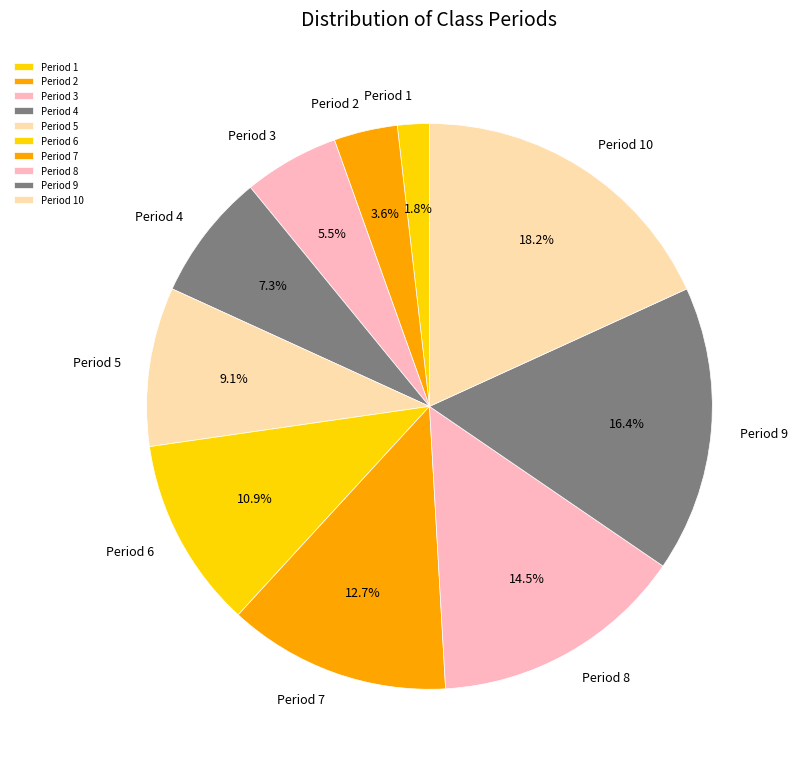

To the nearest percent, what portion does Period 2 represent?

4%